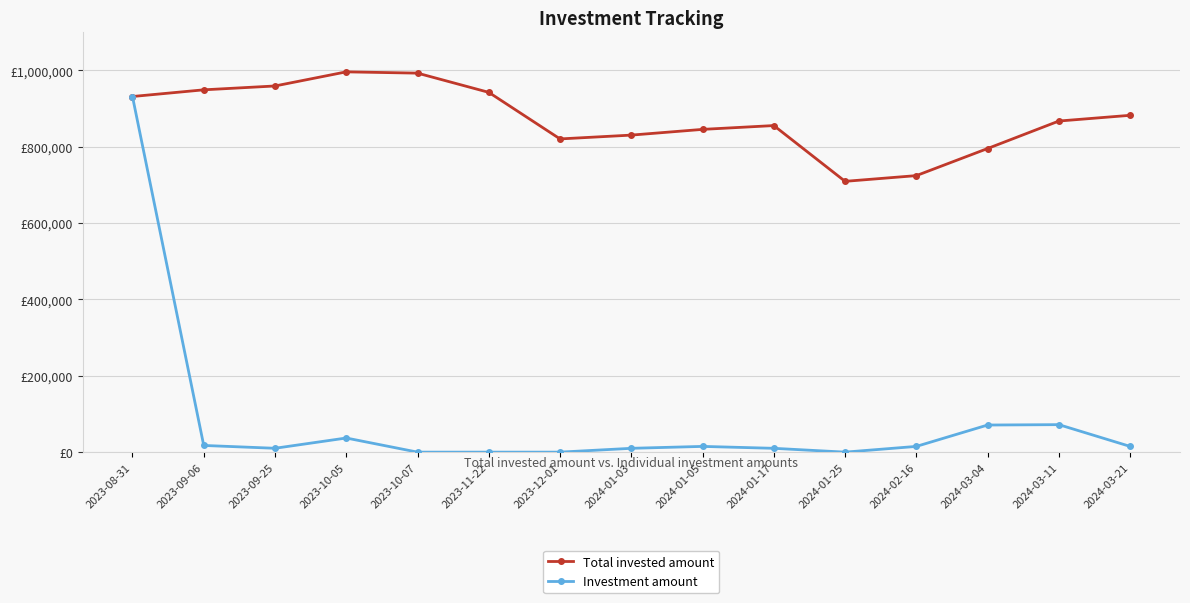

Which category has the highest value across all series?

2023-10-05